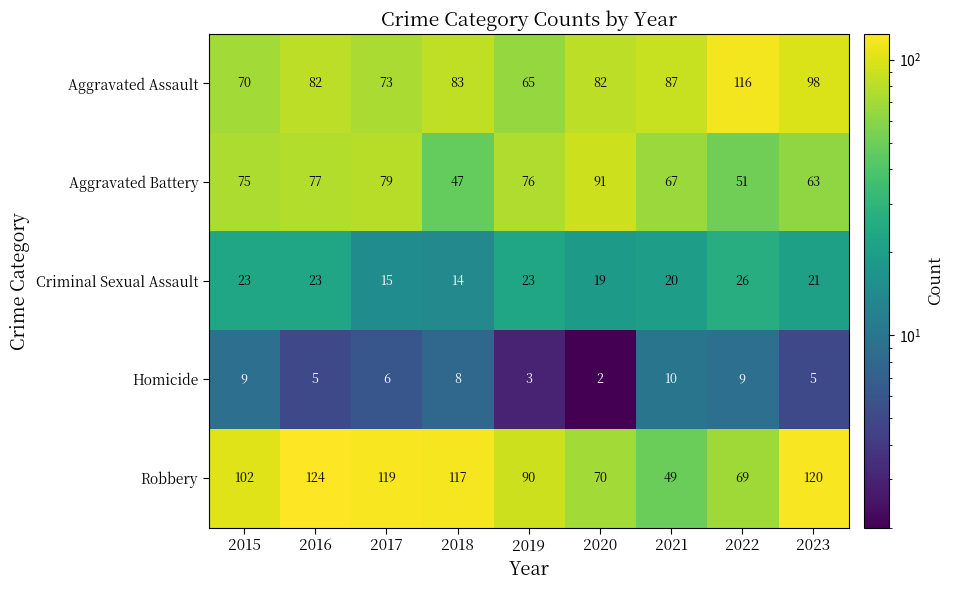

What is the average value of the Homicide series?

6